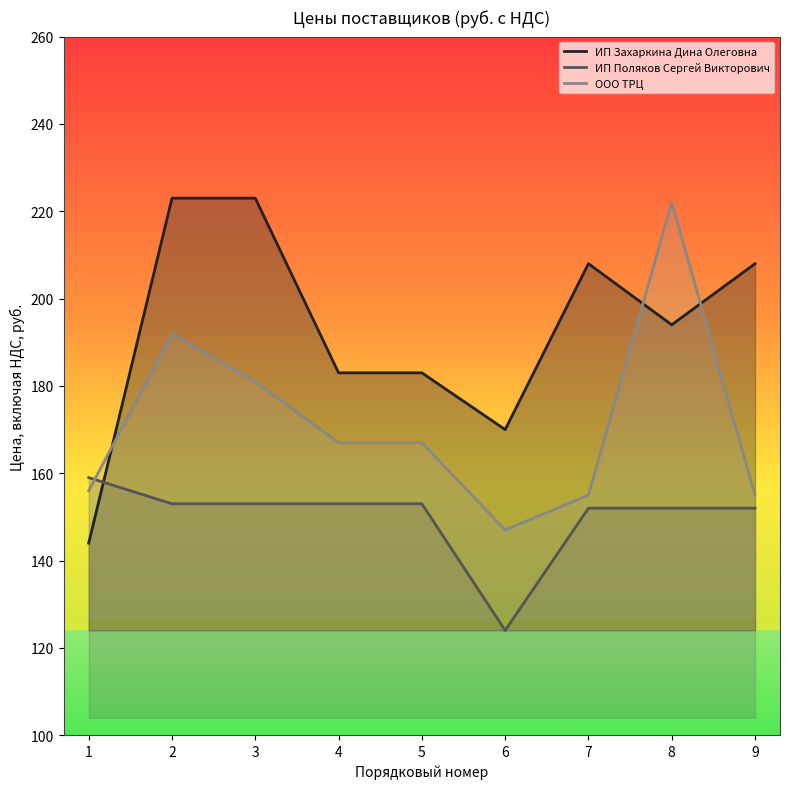

What is the minimum value for ООО ТРЦ?

147